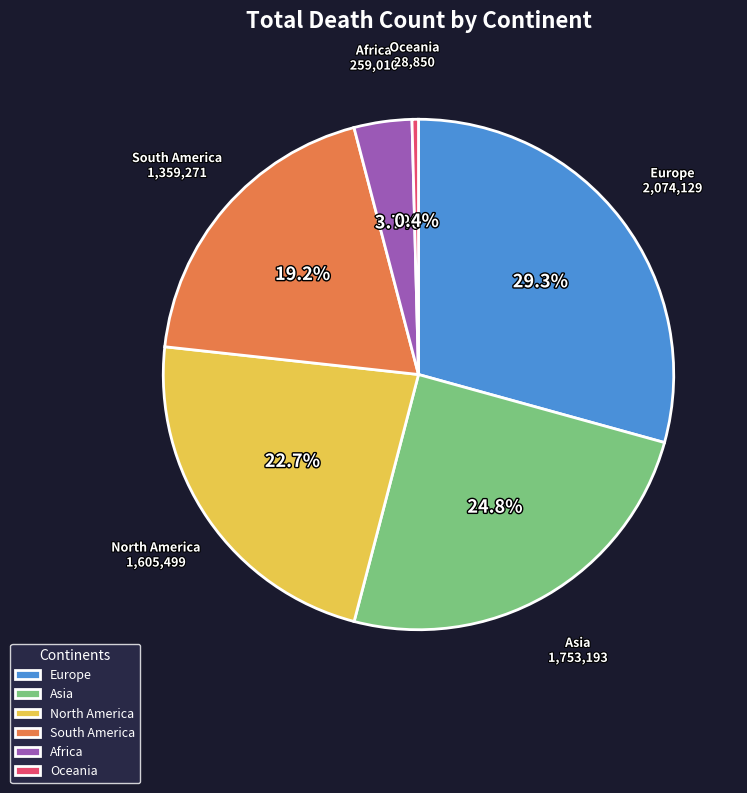

The North America slice represents 23% of the pie. True or false?

True